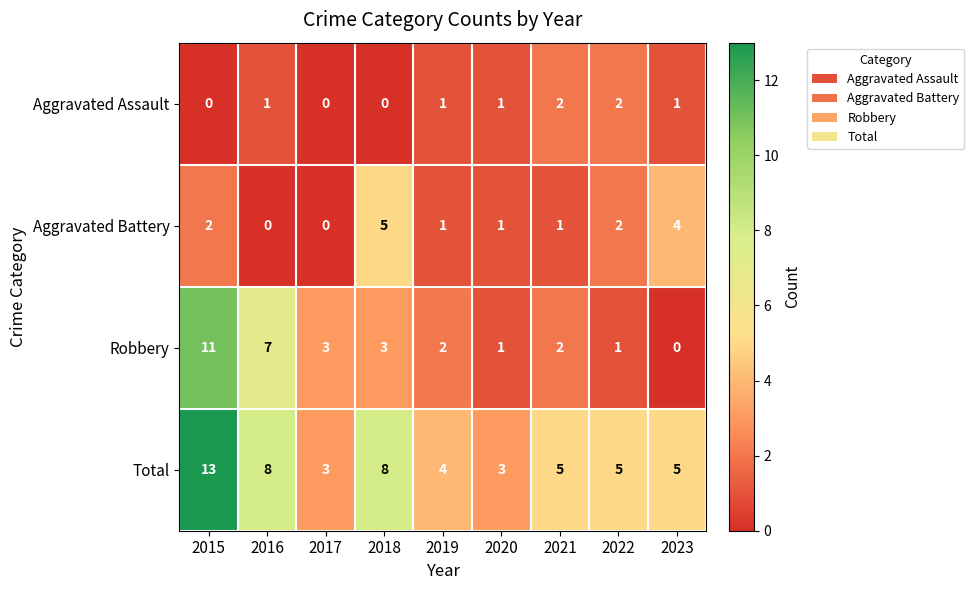

What is the sum of the Aggravated Battery values at 2023 and 2017?

4